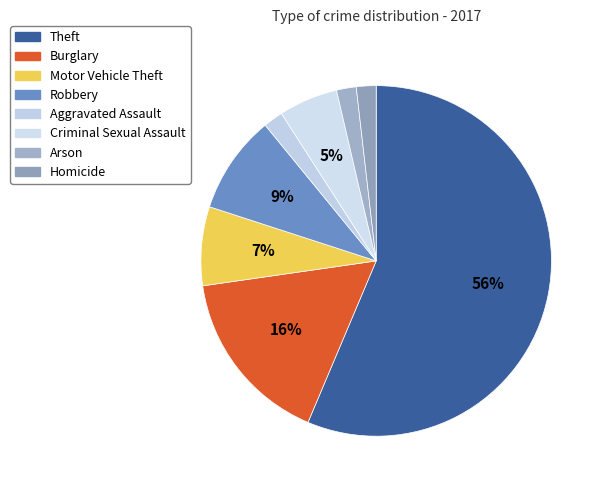

How many segments does this pie chart have?

8